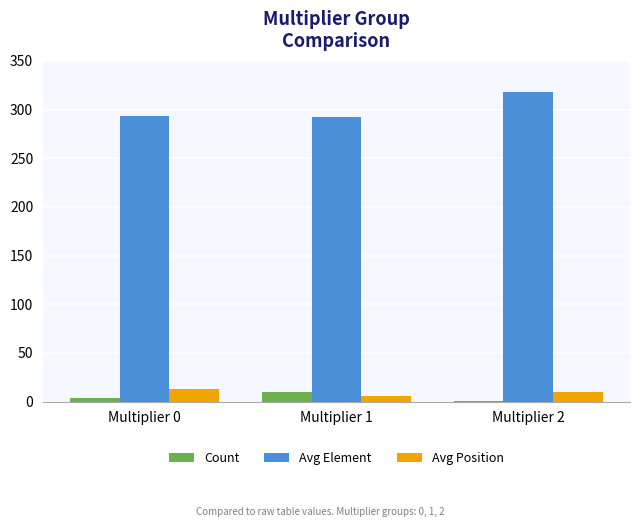

Count the number of categories in the chart.

3